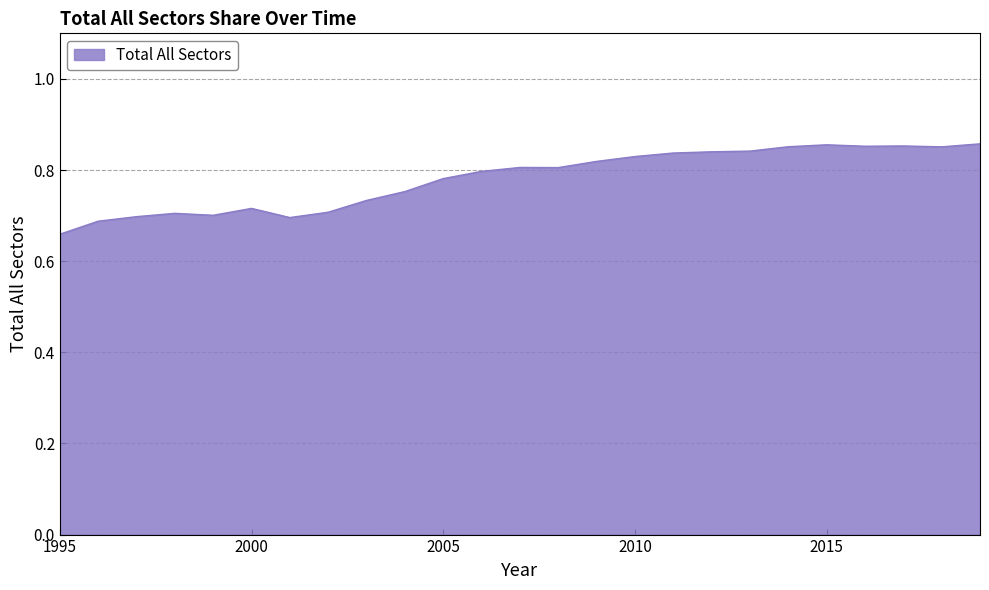

Reading left to right, extract all data points from this chart.

1995=0.7	1996=0.7	1997=0.7	1998=0.7	1999=0.7	2000=0.7	2001=0.7	2002=0.7	2003=0.7	2004=0.8	2005=0.8	2006=0.8	2007=0.8	2008=0.8	2009=0.8	2010=0.8	2011=0.8	2012=0.8	2013=0.8	2014=0.9	2015=0.9	2016=0.9	2017=0.9	2018=0.9	2019=0.9